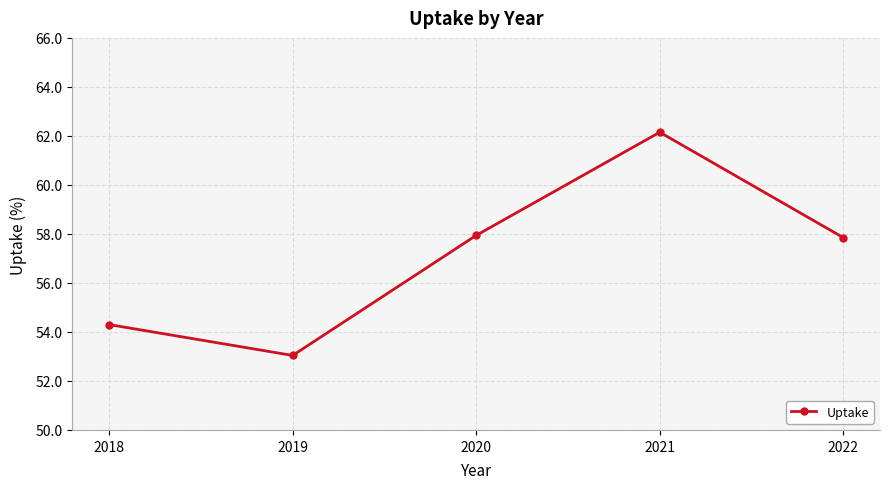

Where does the data first go above 57?

2020